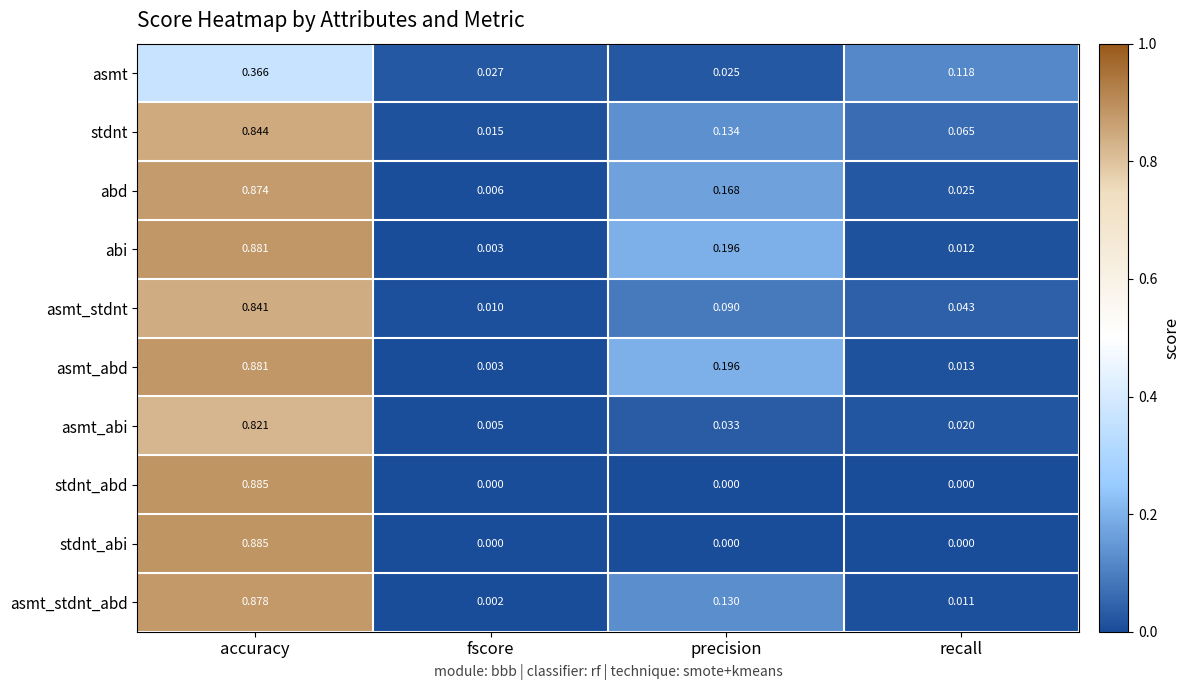

Which category has the highest value in the stdnt_abi series?

accuracy